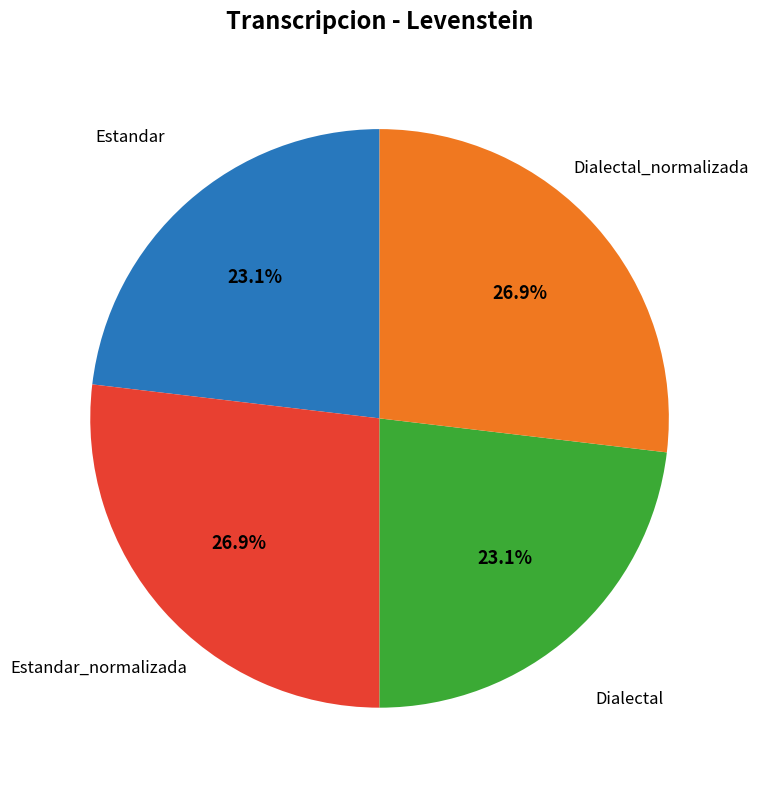

To the nearest percent, what percentage of the pie is Estandar_normalizada?

27%